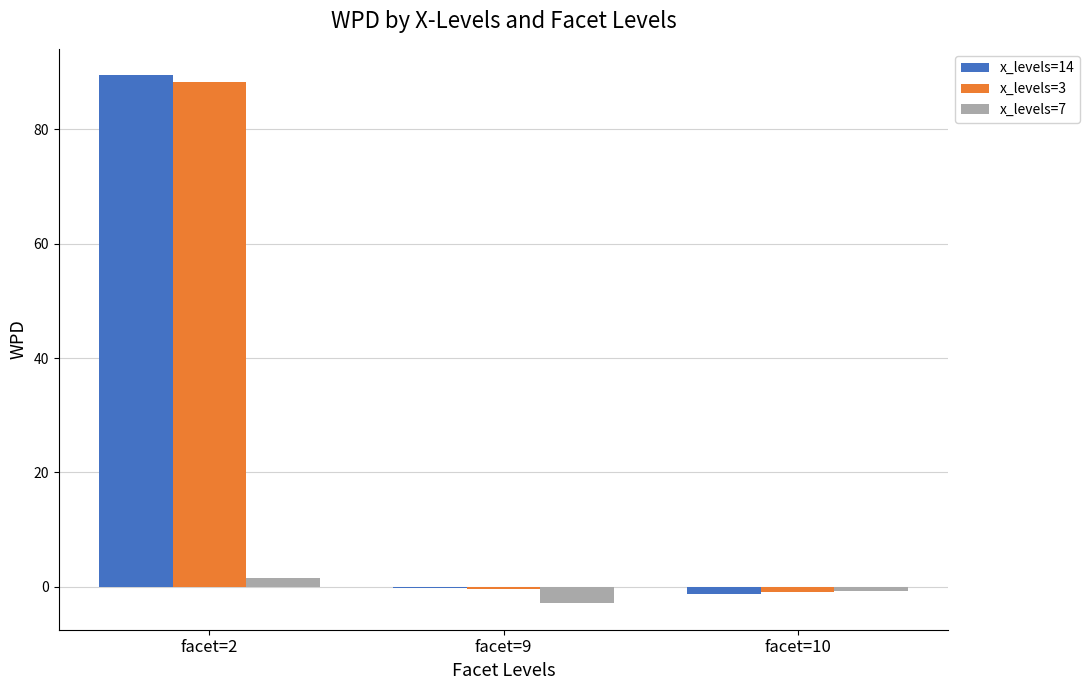

Is it true that x_levels=14 equals -0.1 at facet=9?

True